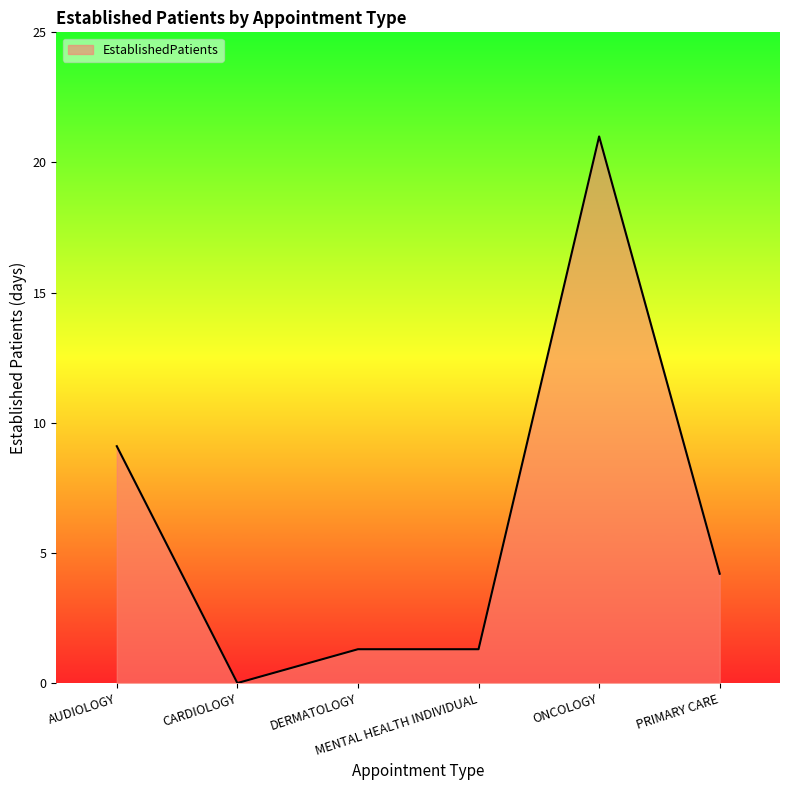

What value does the data have at AUDIOLOGY?

9.1